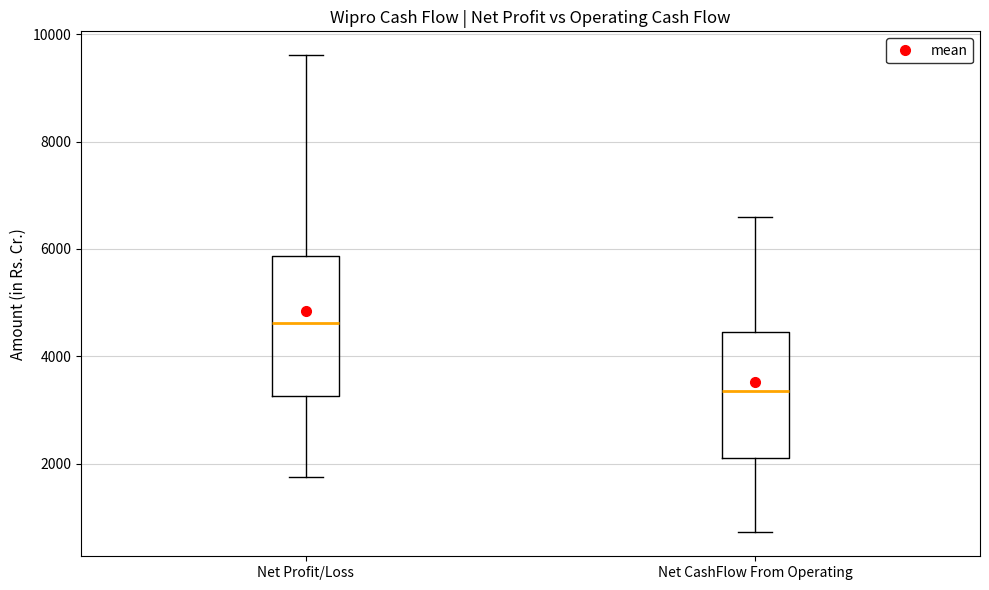

Which box has the highest median line?

Net Profit/Loss